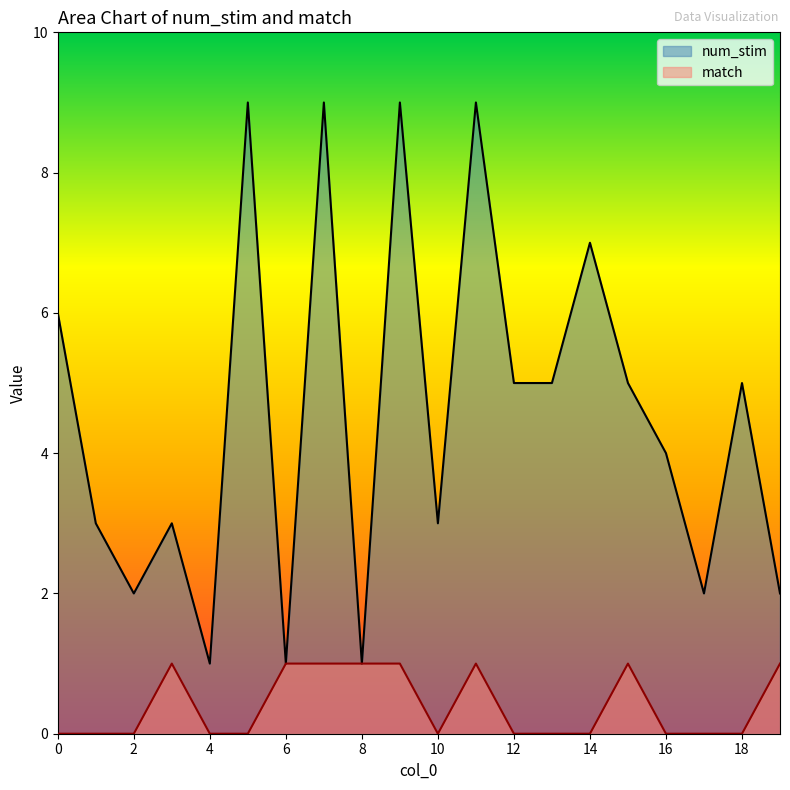

Reading left to right, extract all data points from this chart.

num_stim: 0=6	1=3	2=2	3=3	4=1	5=9	6=1	7=9	8=1	9=9	10=3	11=9	12=5	13=5	14=7	15=5	16=4	17=2	18=5	19=2
match: 0=0	1=0	2=0	3=1	4=0	5=0	6=1	7=1	8=1	9=1	10=0	11=1	12=0	13=0	14=0	15=1	16=0	17=0	18=0	19=1